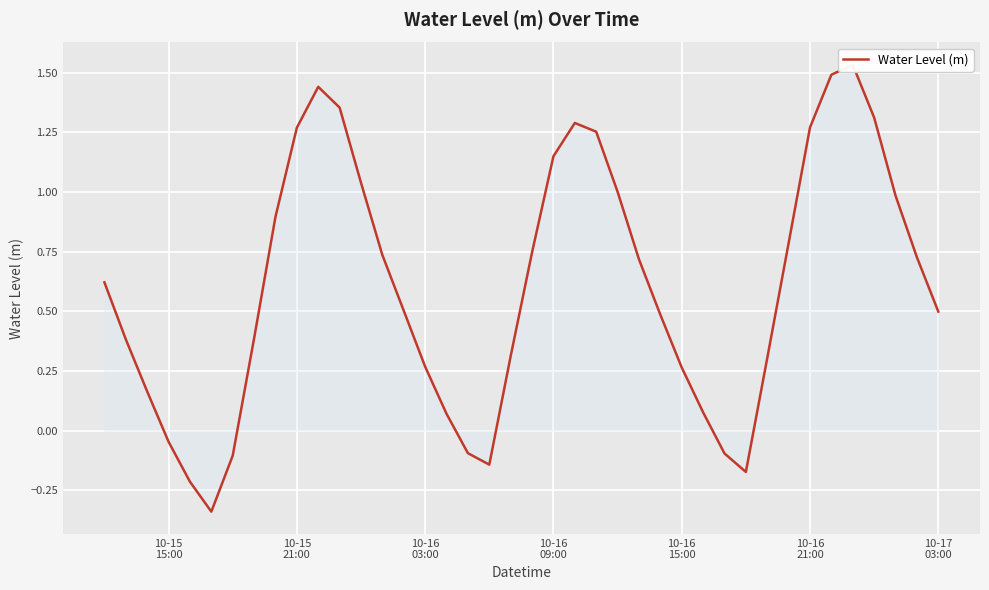

Reading left to right, transcribe all the data shown in this chart.

0.6	0.4	0.2	-0.0	-0.2	-0.3	-0.1	0.4	0.9	1.3	1.4	1.4	1.0	0.7	0.5	0.3	0.1	-0.1	-0.1	0.3	0.7	1.1	1.3	1.3	1.0	0.7	0.5	0.3	0.1	-0.1	-0.2	0.3	0.8	1.3	1.5	1.5	1.3	1.0	0.7	0.5